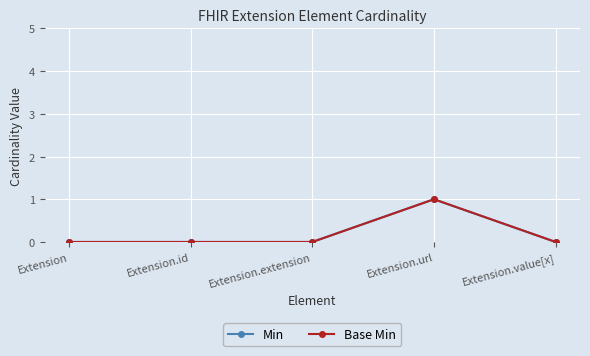

Reading right to left, transcribe all the data shown in this chart.

Min: 0	1	0	0	0
Base Min: 0	1	0	0	0